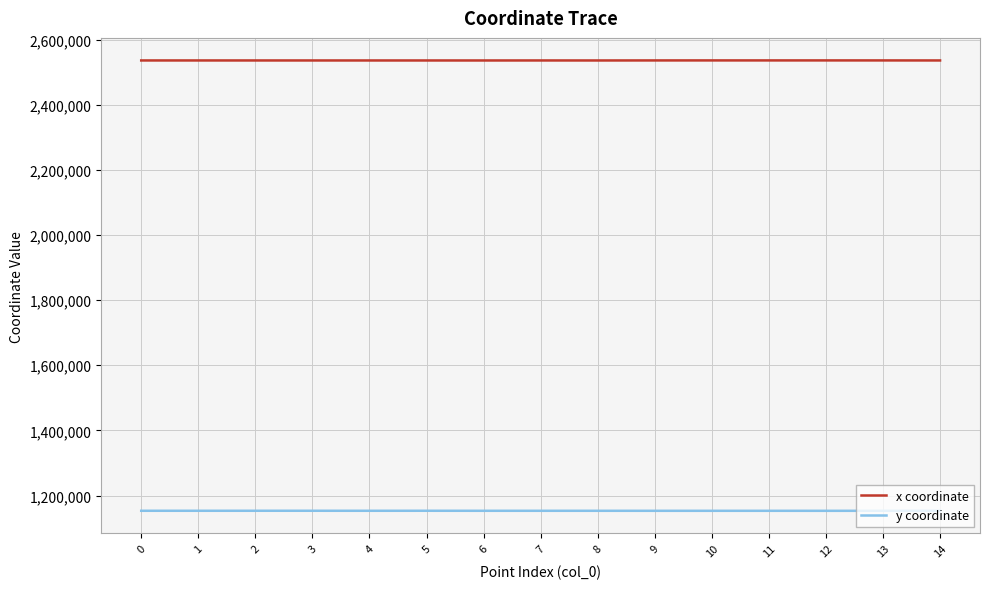

What is the lowest value of the y coordinate series?

1153085.1